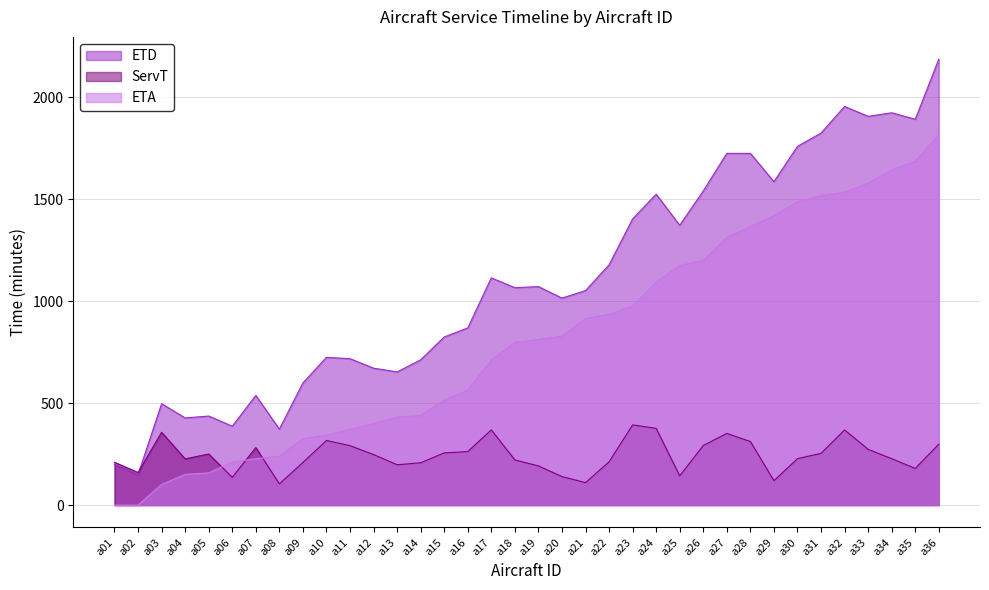

What is the average value of the ServT series?

244.0